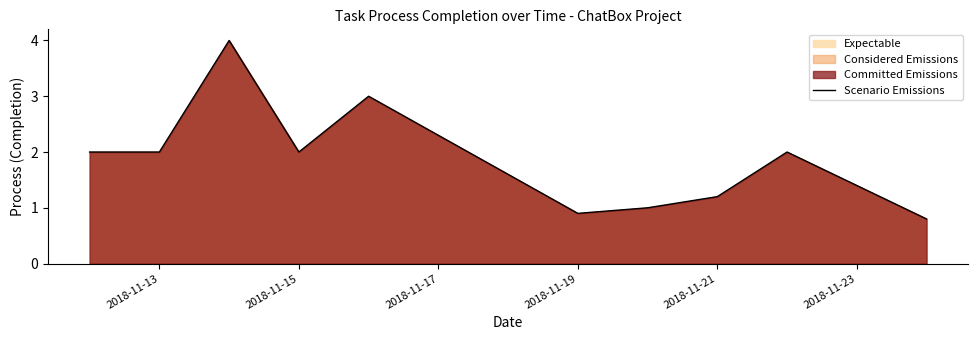

Approximately how many times larger is the value at 2018-11-21 compared to 2018-11-15?

0.6